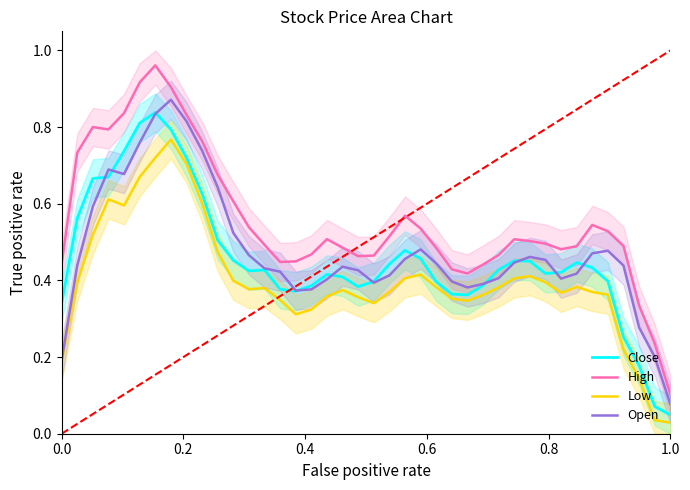

The value of Low at 38 is 0.0. True or false?

False